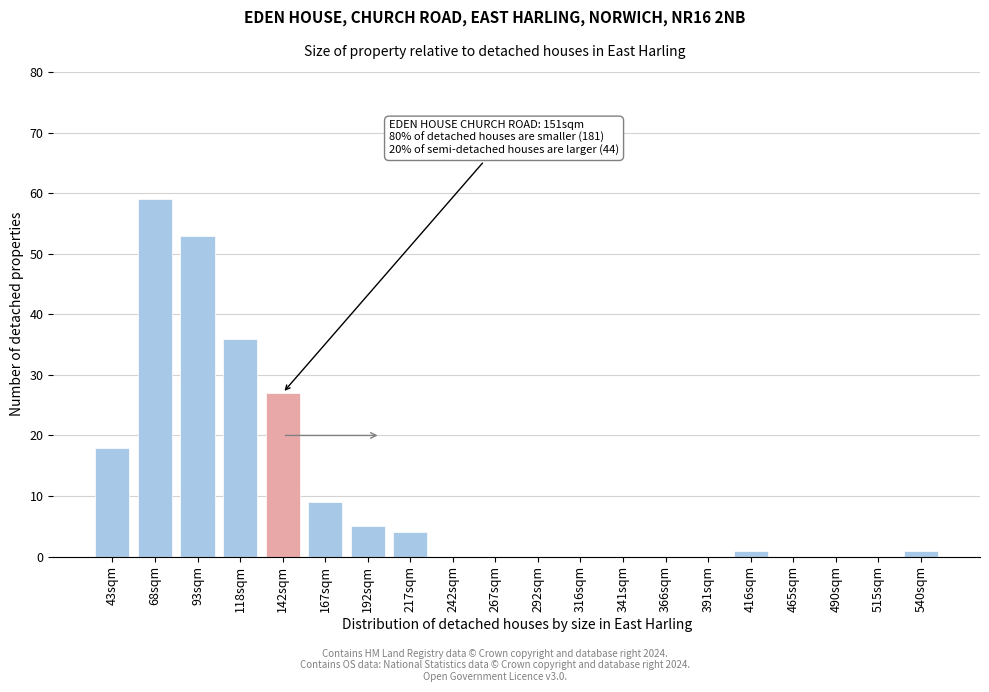

Reading right to left, what are all the values shown in this chart?

540sqm=1	515sqm=0	490sqm=0	465sqm=0	416sqm=1	391sqm=0	366sqm=0	341sqm=0	316sqm=0	292sqm=0	267sqm=0	242sqm=0	217sqm=4	192sqm=5	167sqm=9	142sqm=27	118sqm=36	93sqm=53	68sqm=59	43sqm=18